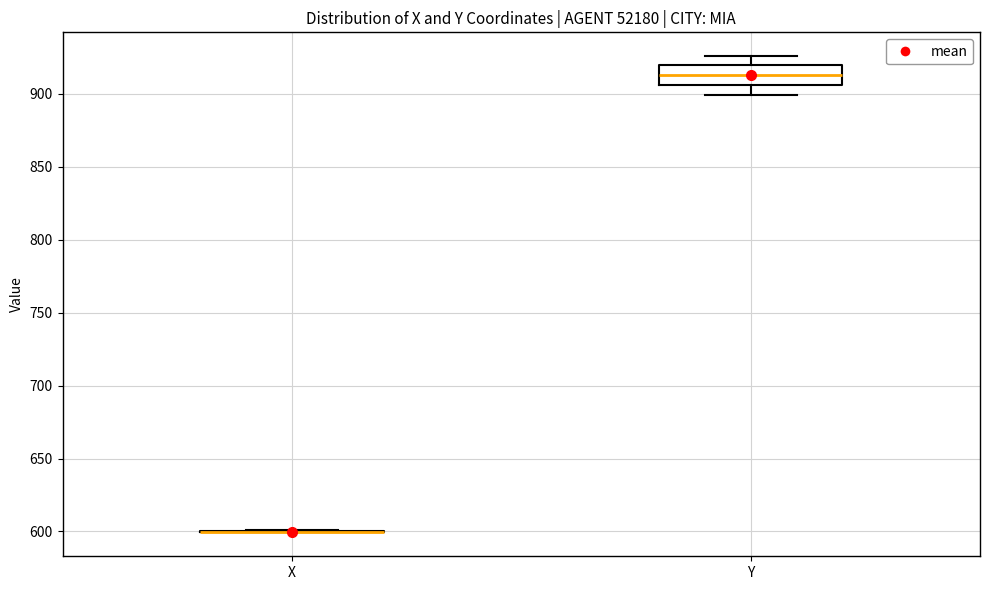

Reading left to right, read every box against the y-axis: the position of its median line, the range the box covers, and the ends of its whiskers. The values are not printed on the chart, so give them approximately, as read against the axis.

X: box collapsed to a line at 600, whiskers 600 to 600
Y: median 915, box 905 to 920, whiskers 900 to 925